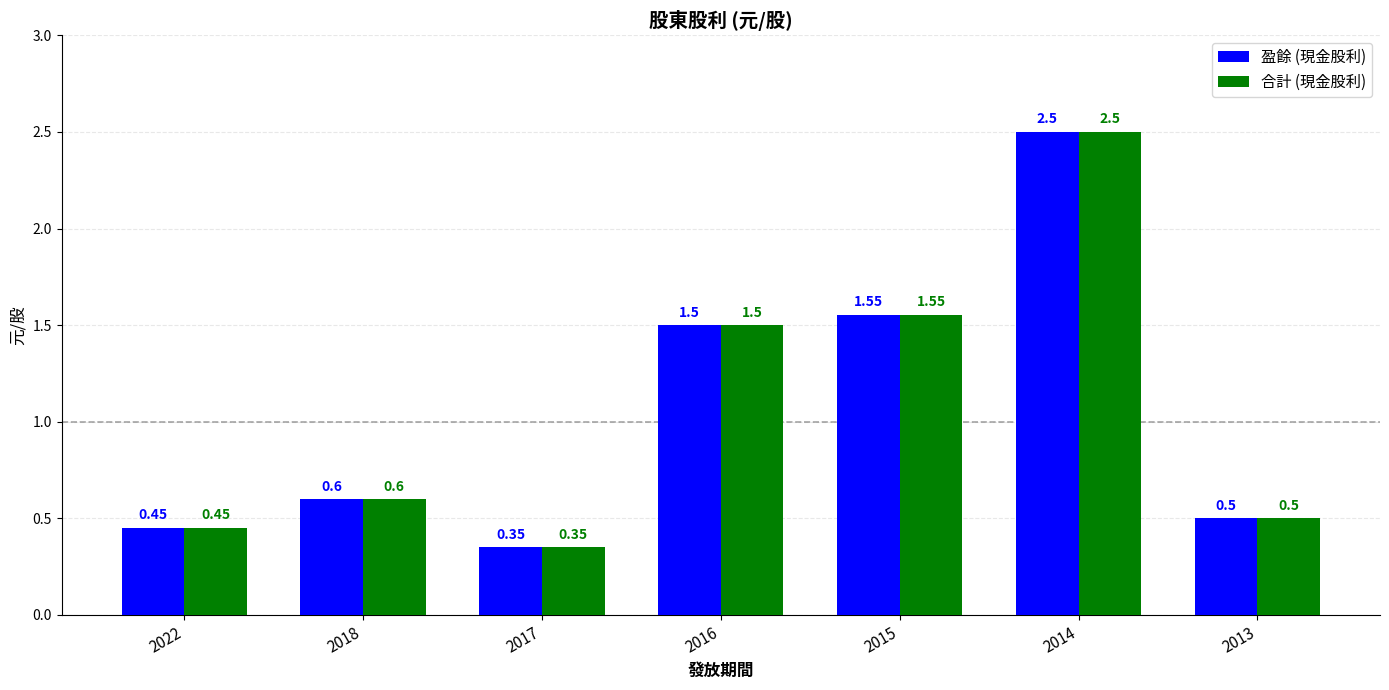

What is the total value across all series at 2018?

1.2